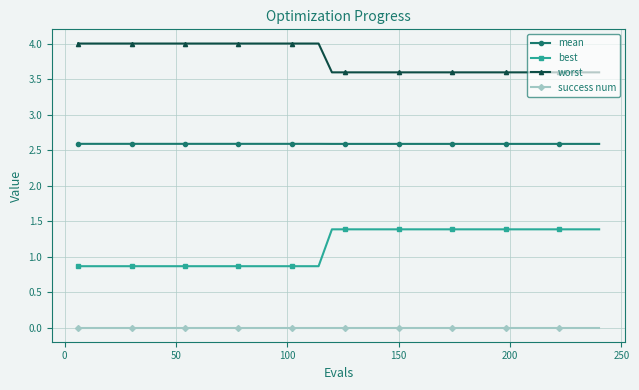

True or false: success num and best intersect in this chart.

False